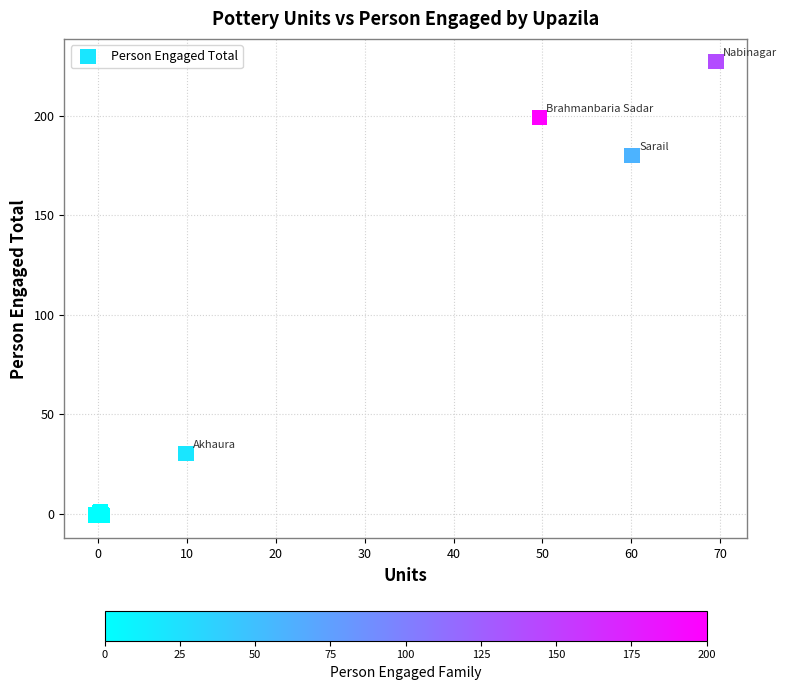

What Y value in the scatter plot is closest to 113?

180.0